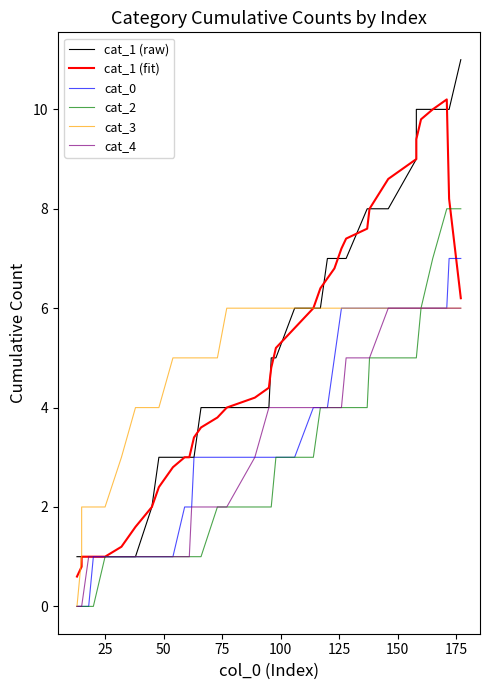

At how many categories does at least one series exceed 10?

2